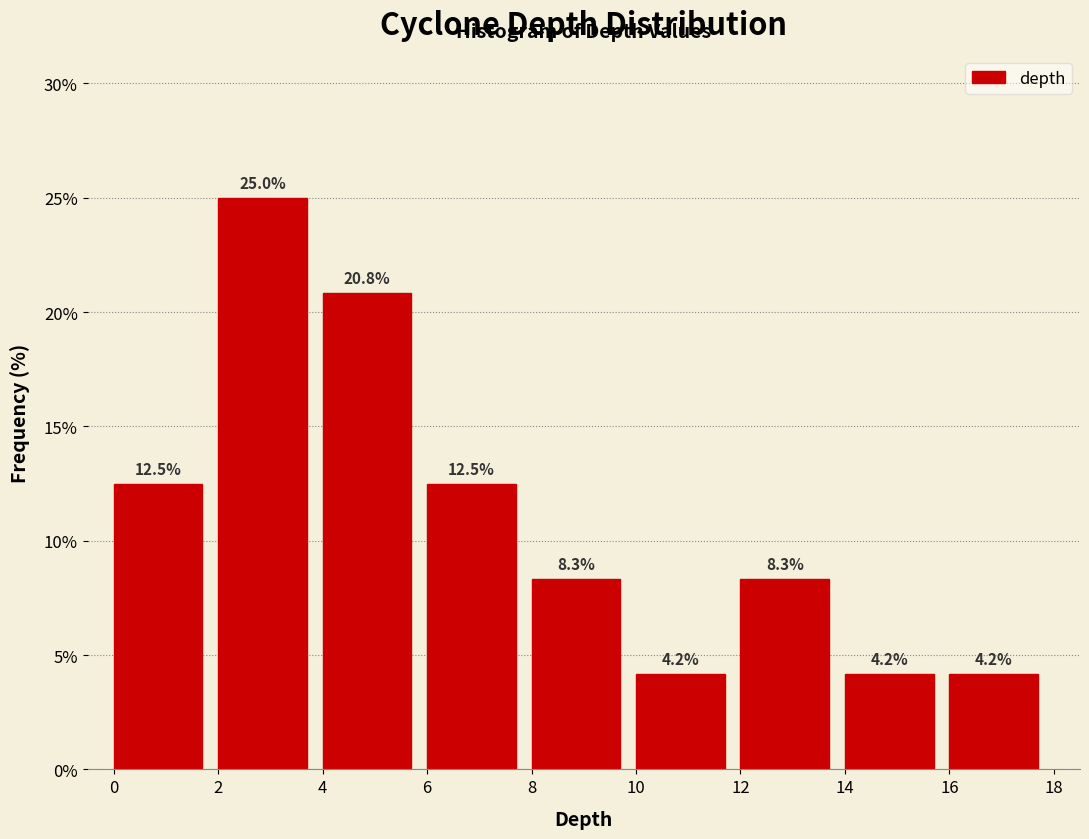

Reading left to right, transcribe this chart: for each bar, give the range it covers on the x-axis and its height.

0 to 2: 12.5
2 to 4: 25.0
4 to 6: 20.8
6 to 8: 12.5
8 to 10: 8.3
10 to 12: 4.2
12 to 14: 8.3
14 to 16: 4.2
16 to 18: 4.2